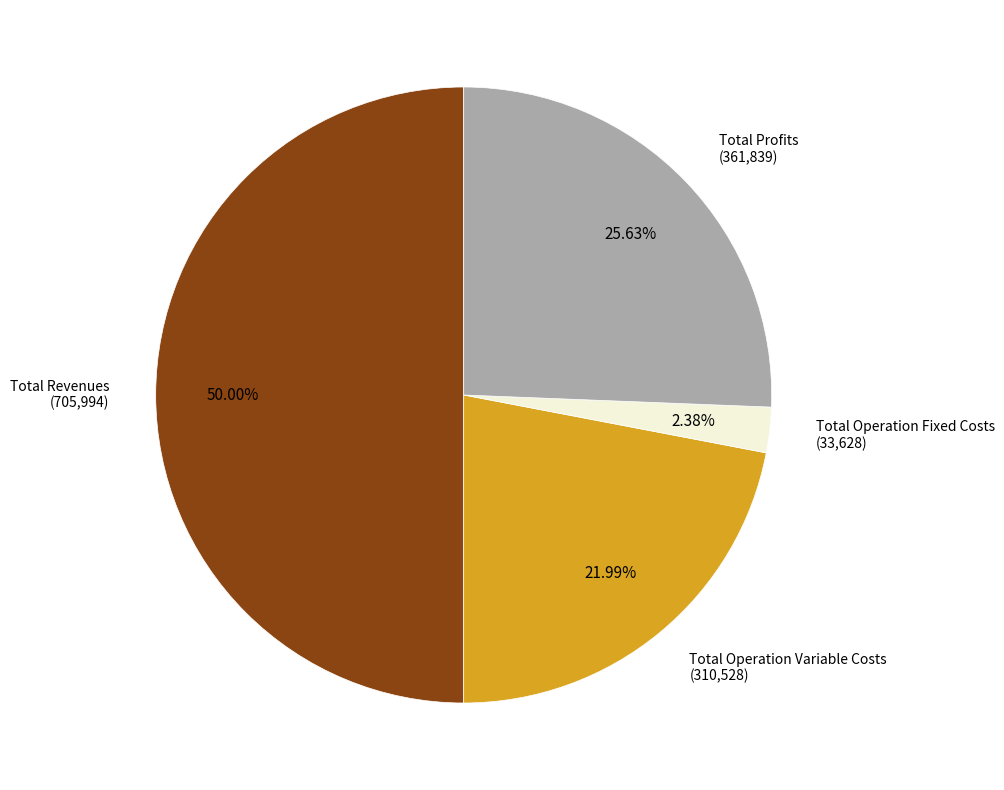

What is the largest slice in the pie chart?

Total Revenues